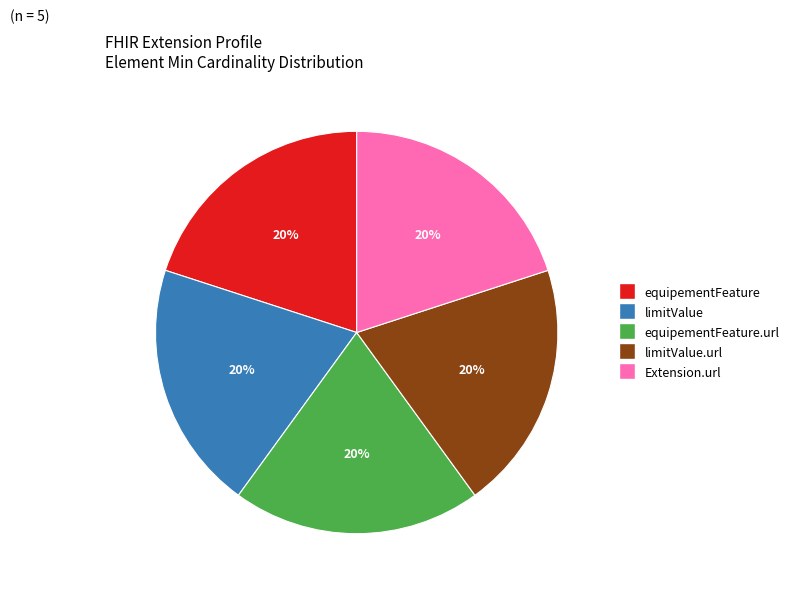

Is there a majority slice in this chart?

No